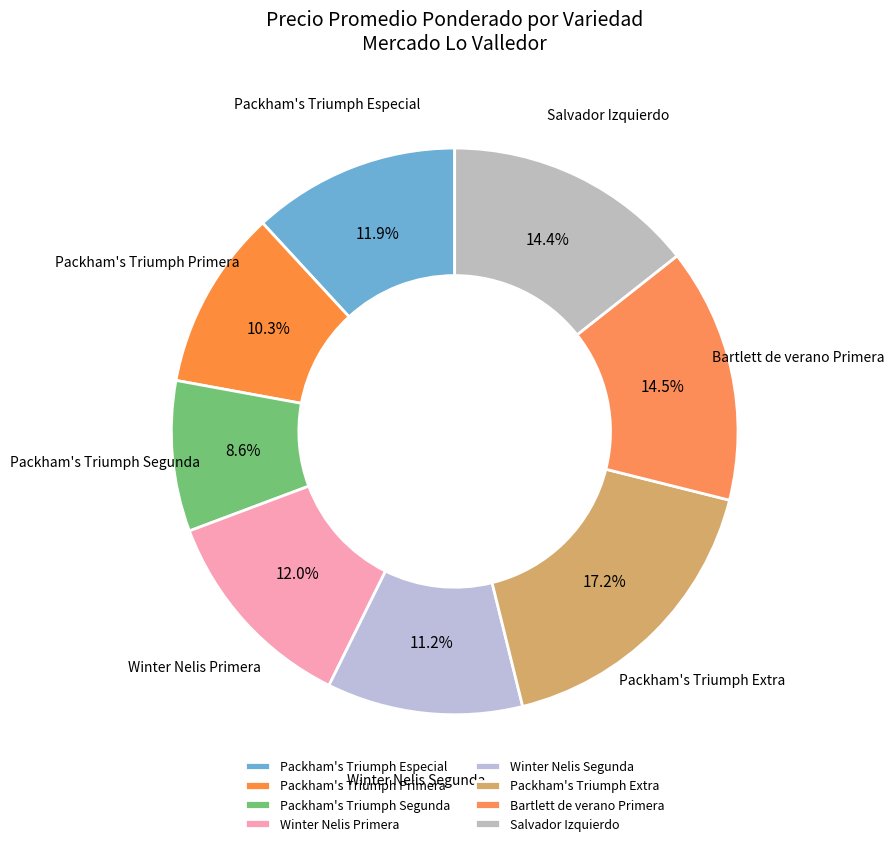

How much of the chart is everything except Packham's Triumph Segunda?

91.4%